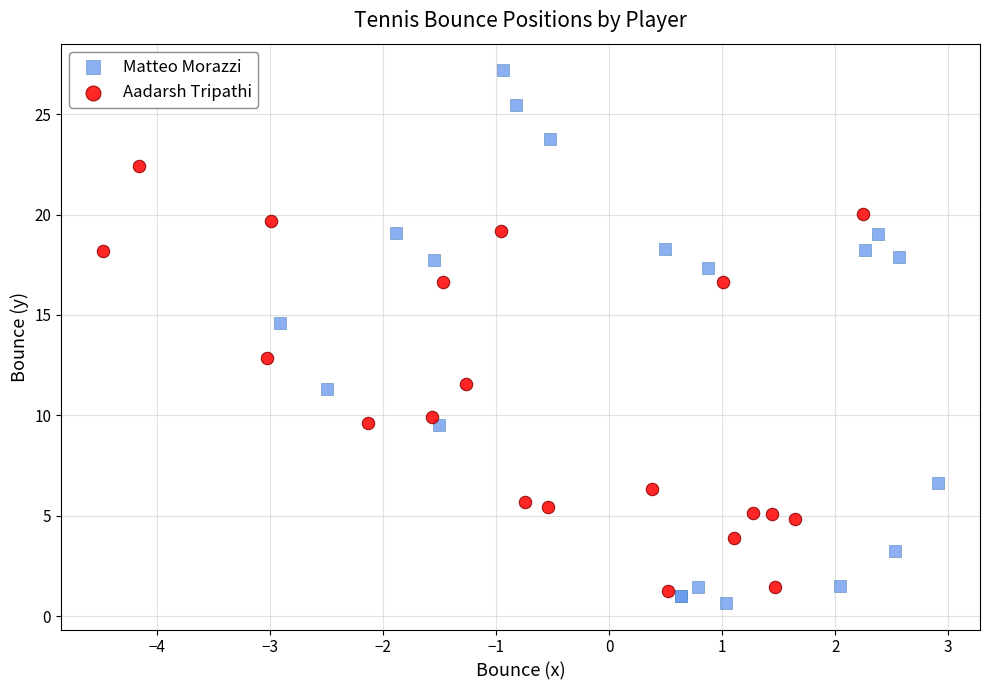

Which series has the largest Y range (max minus min)?

Matteo Morazzi